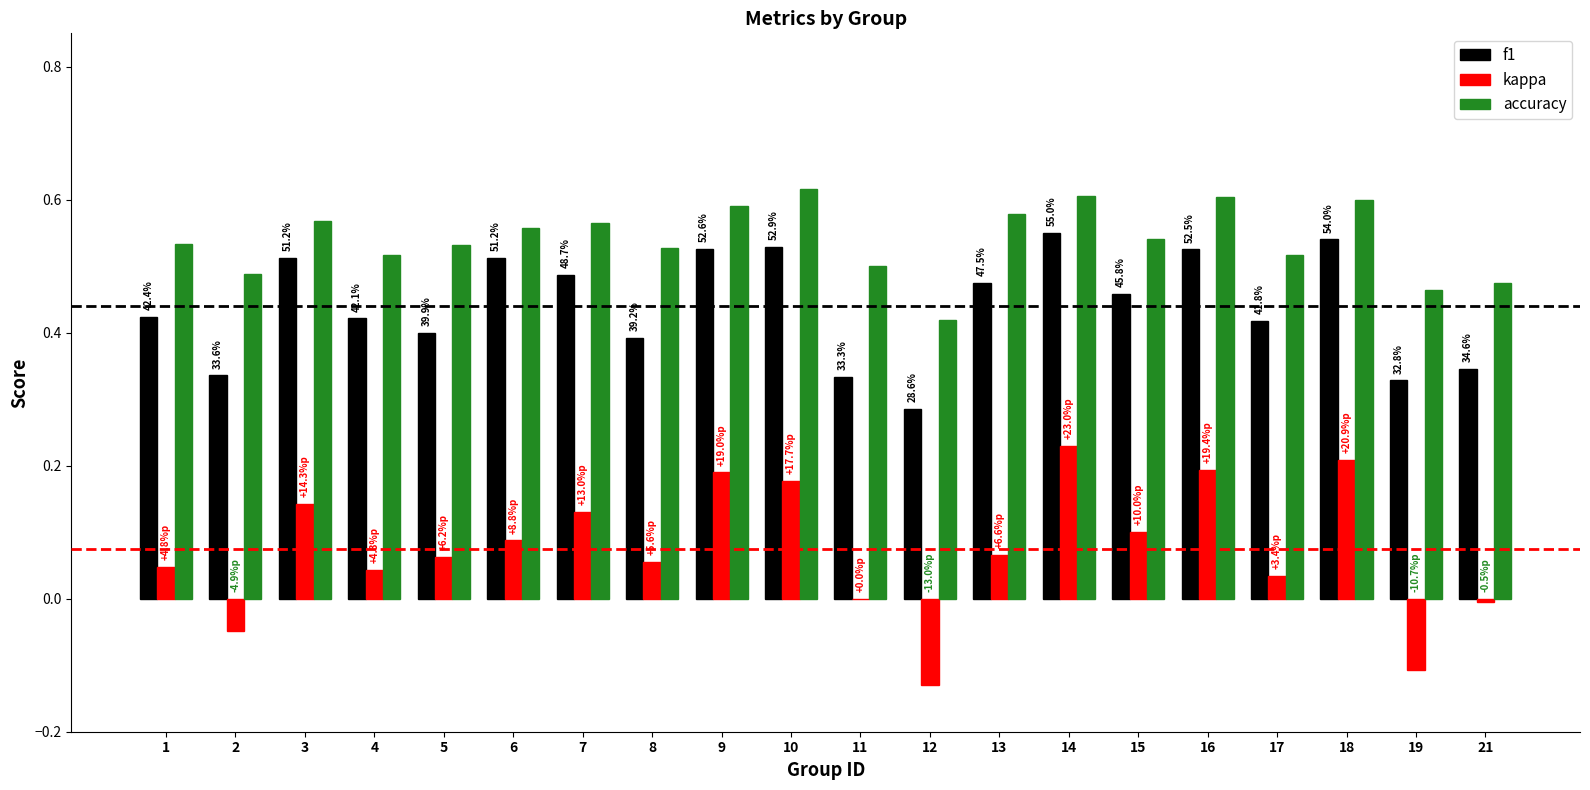

How many f1 values are between 0 and 1?

20